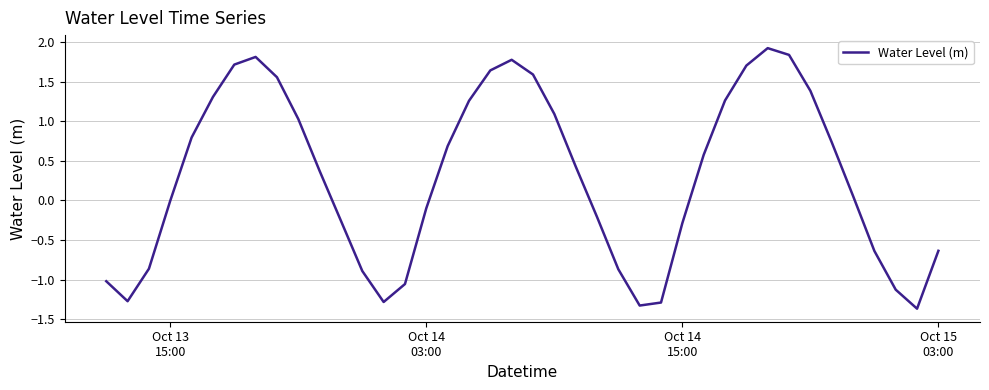

What is the maximum value shown in the chart?

1.9